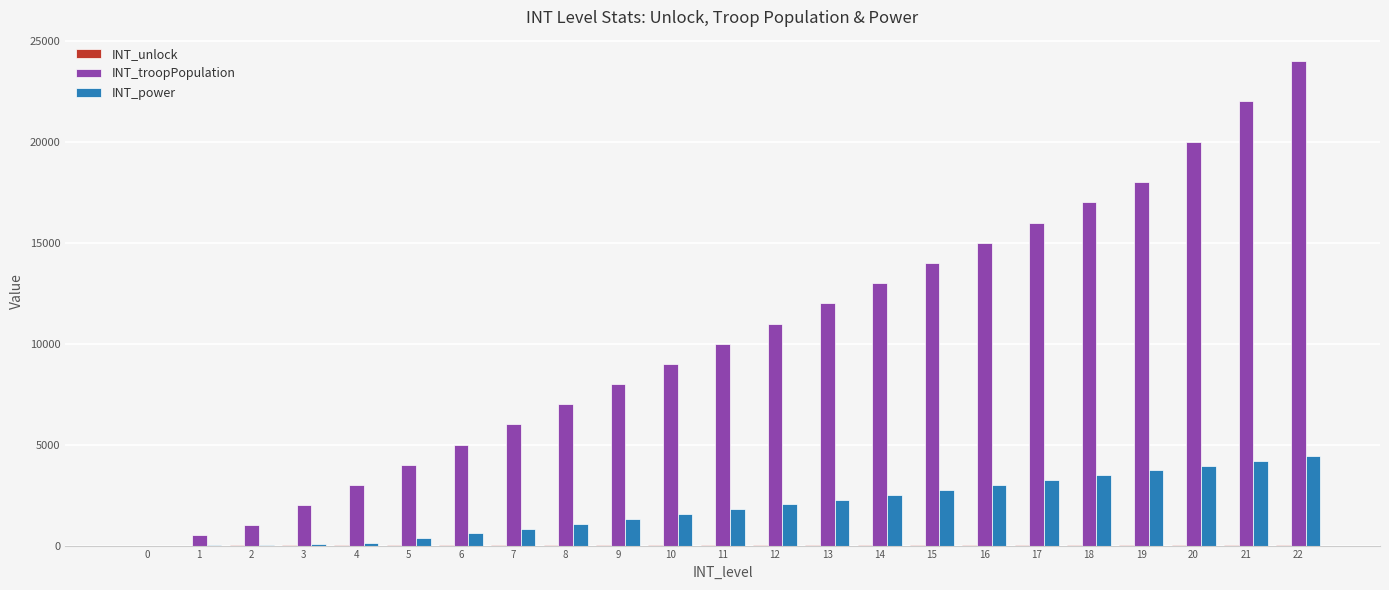

The value of INT_troopPopulation at 22 is 16010. True or false?

False